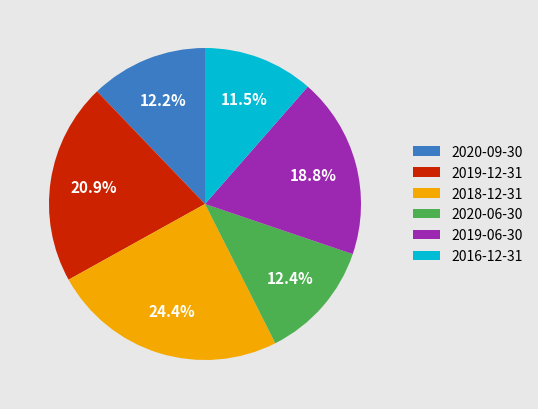

What percentage do 2018-12-31 and 2020-09-30 together represent?

36.5%